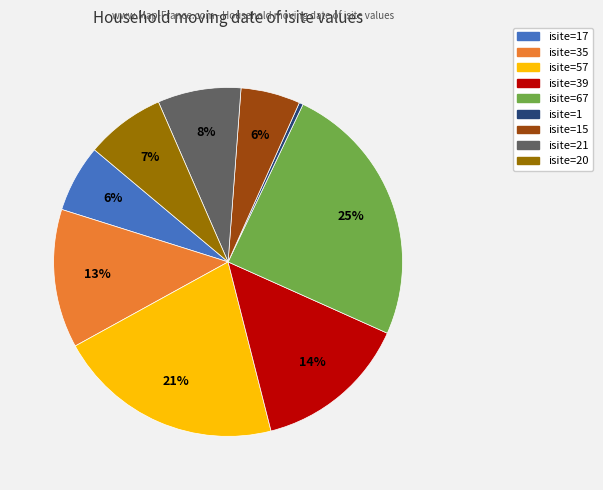

Is there any slice that represents more than half of the pie?

No